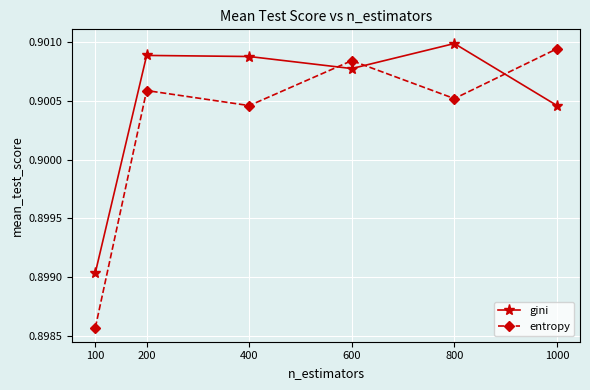

Which category has the lowest value in the gini series?

100